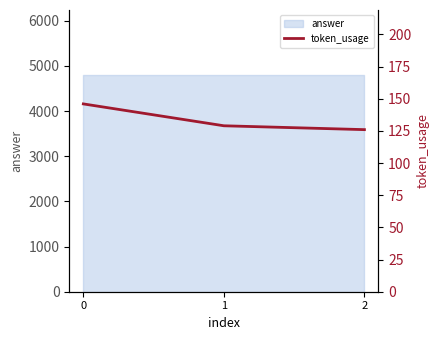

What is the difference between the values at 2 and 0?

20